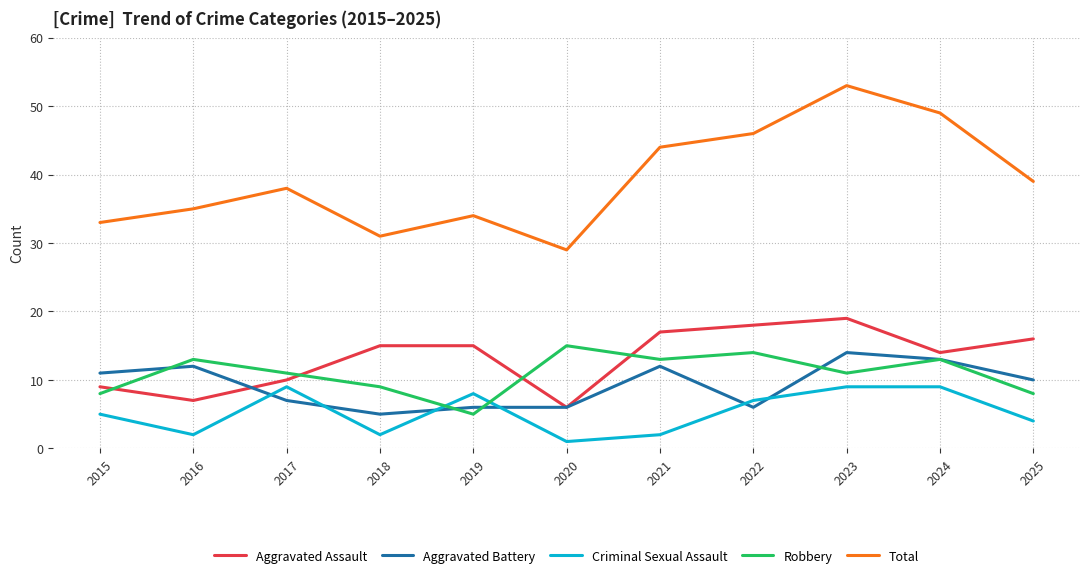

Reading left to right, list all the values displayed in this chart.

Aggravated Assault: 2015=9	2016=7	2017=10	2018=15	2019=15	2020=6	2021=17	2022=18	2023=19	2024=14	2025=16
Aggravated Battery: 2015=11	2016=12	2017=7	2018=5	2019=6	2020=6	2021=12	2022=6	2023=14	2024=13	2025=10
Criminal Sexual Assault: 2015=5	2016=2	2017=9	2018=2	2019=8	2020=1	2021=2	2022=7	2023=9	2024=9	2025=4
Robbery: 2015=8	2016=13	2017=11	2018=9	2019=5	2020=15	2021=13	2022=14	2023=11	2024=13	2025=8
Total: 2015=33	2016=35	2017=38	2018=31	2019=34	2020=29	2021=44	2022=46	2023=53	2024=49	2025=39